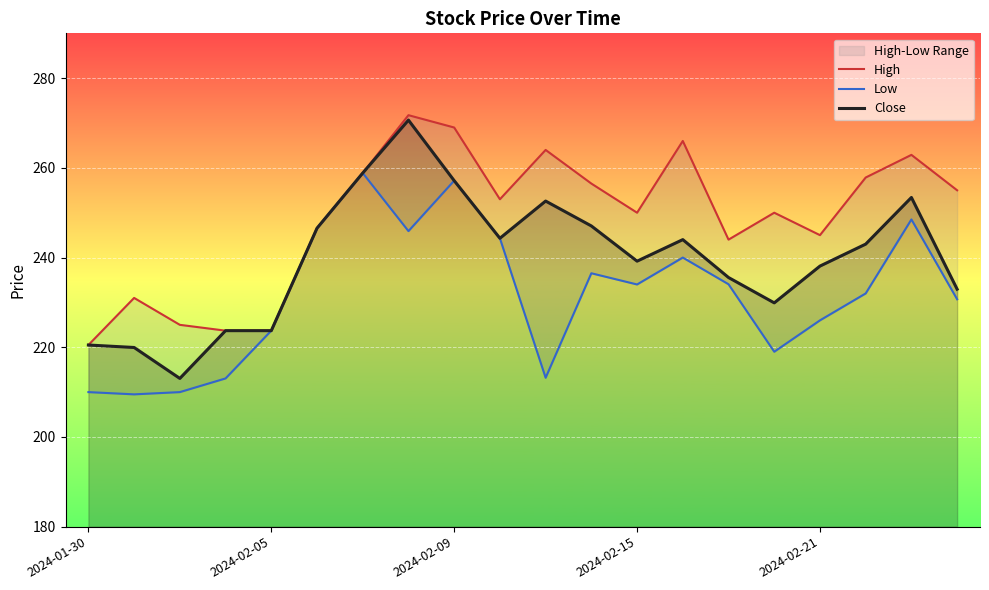

Is it true that Close equals 243.0 at 17?

True